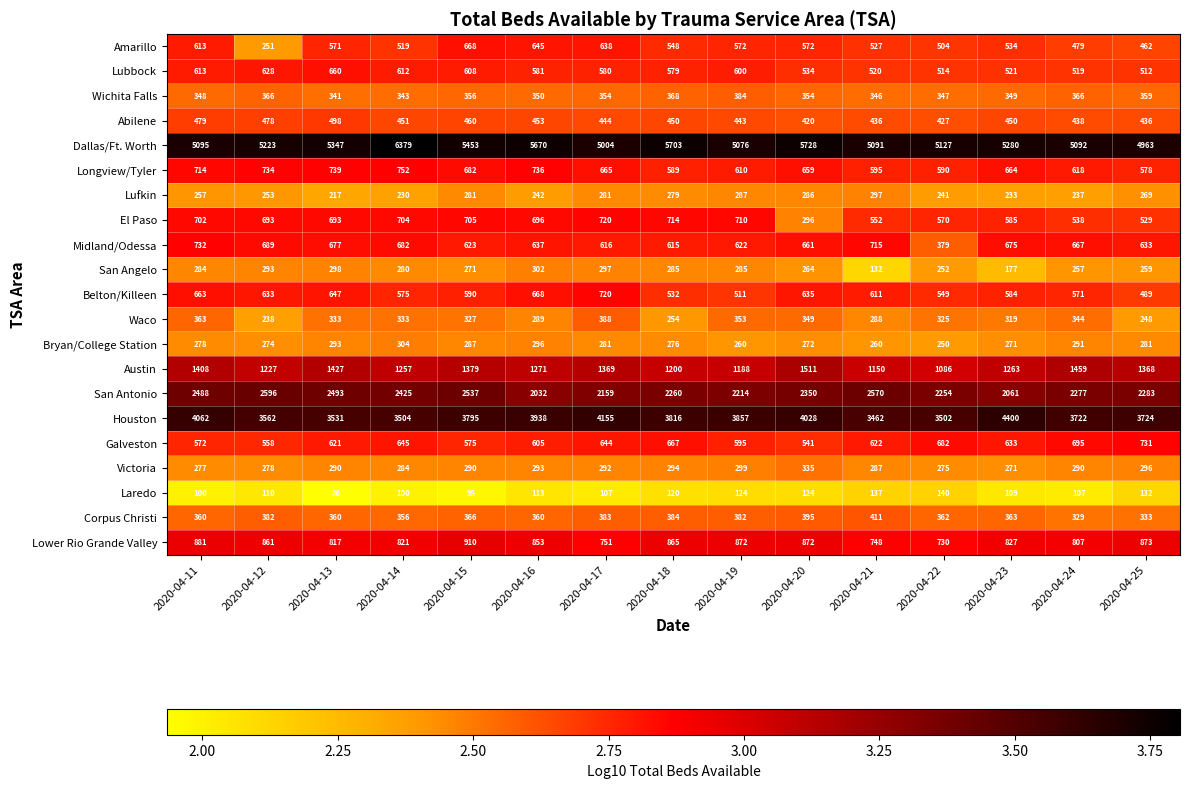

What is the difference between the highest and lowest values at 2020-04-11?

4995